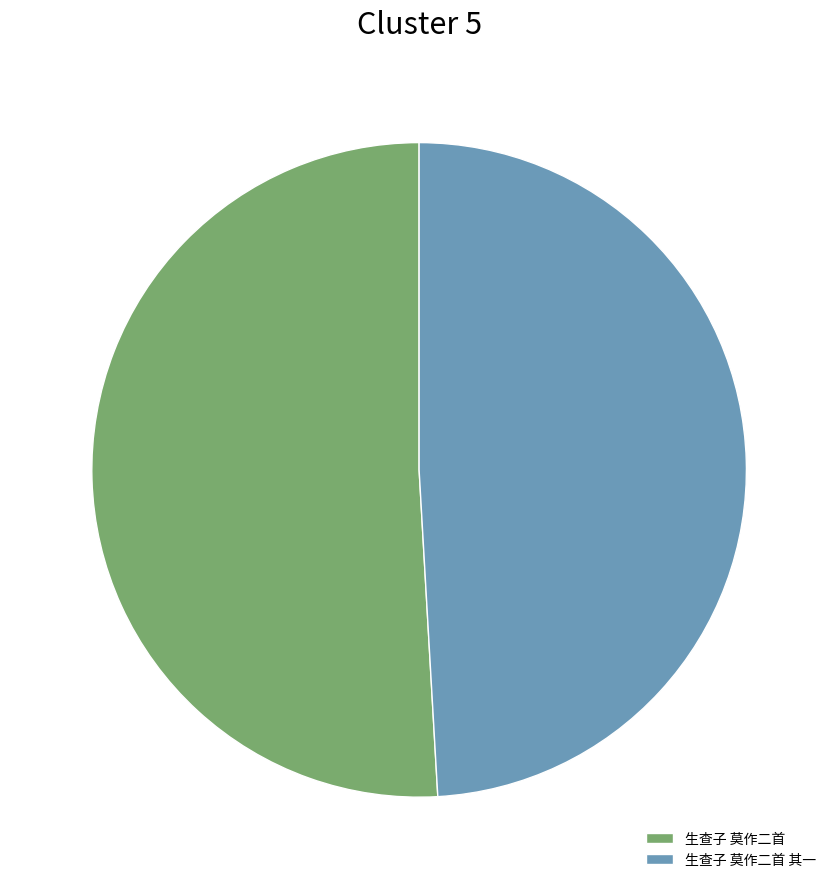

Which category has the biggest portion of the pie?

生查子 莫作二首